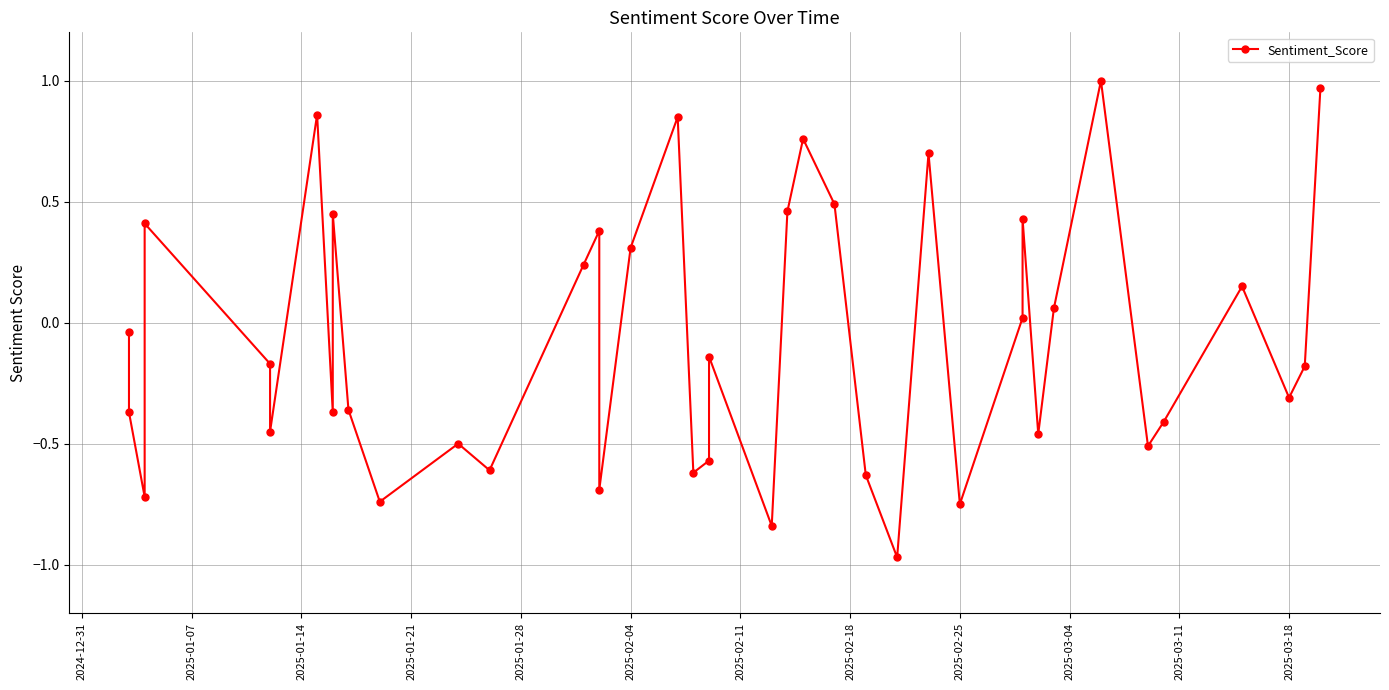

True or false: the data shows 0.3 at 2025-02-04.

True